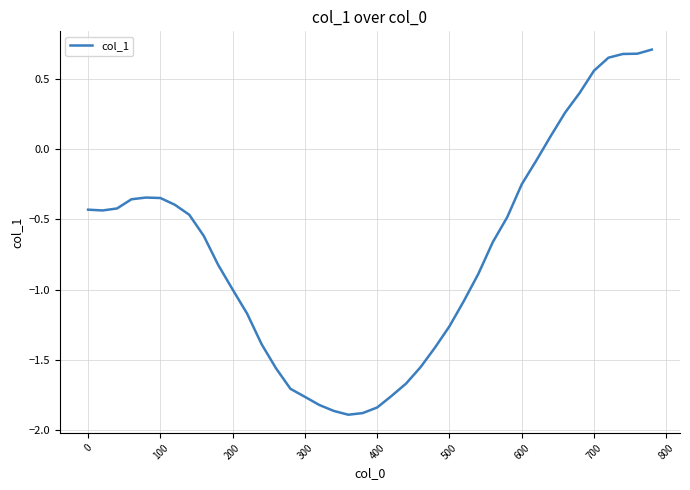

What is the difference between the maximum and minimum values?

2.6